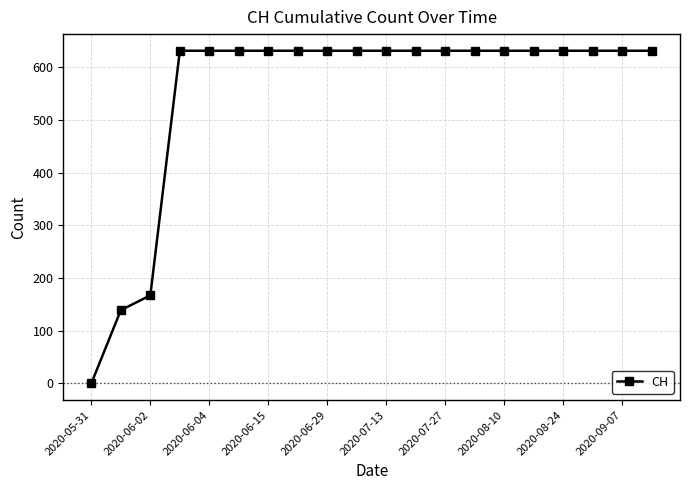

What is the value of the 7th point from the left?

631